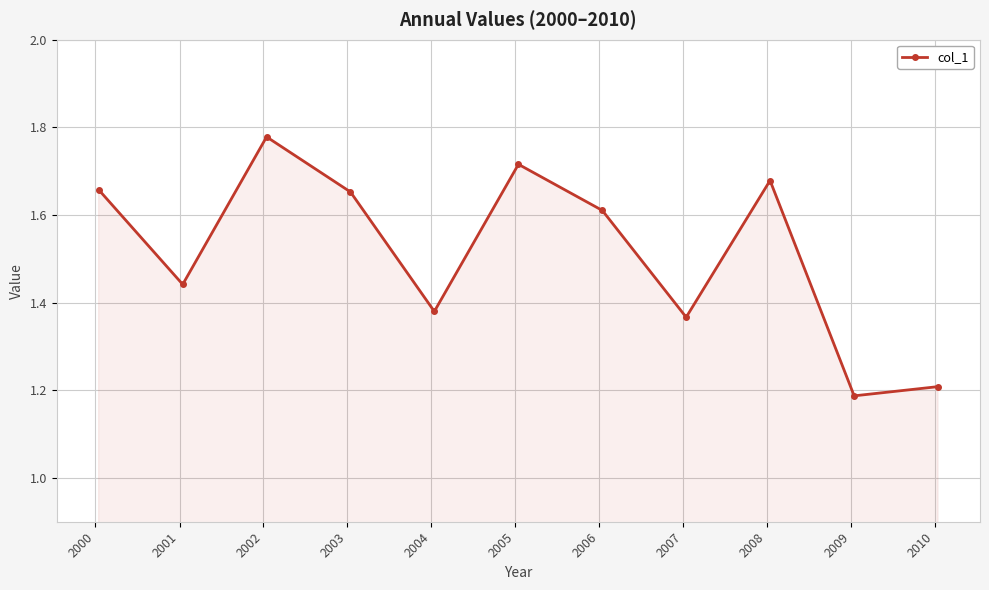

Count the values in the range 1 to 2.

11